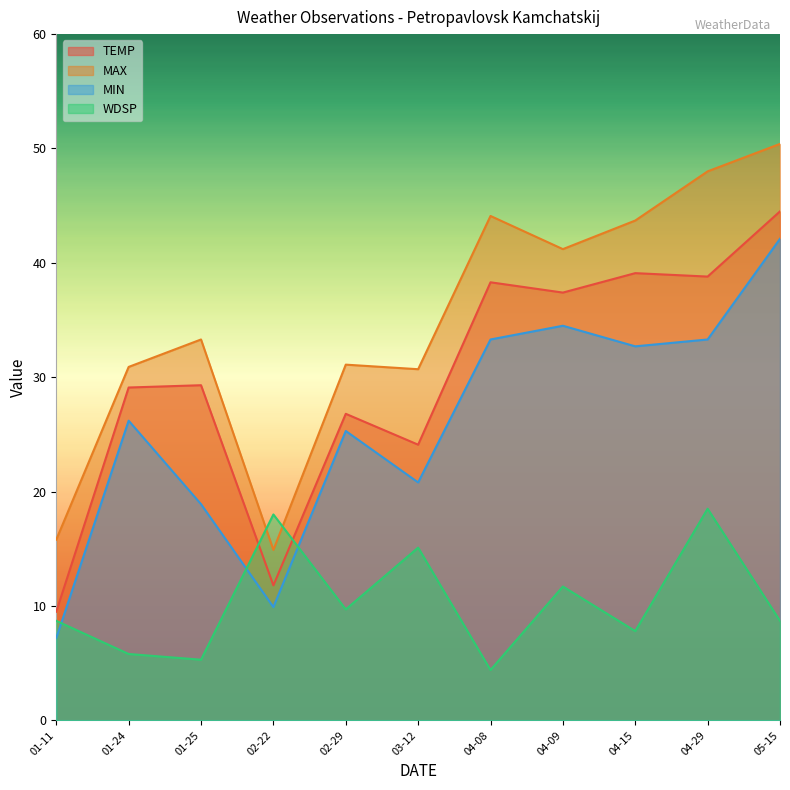

Does the chart have visible grid lines?

No